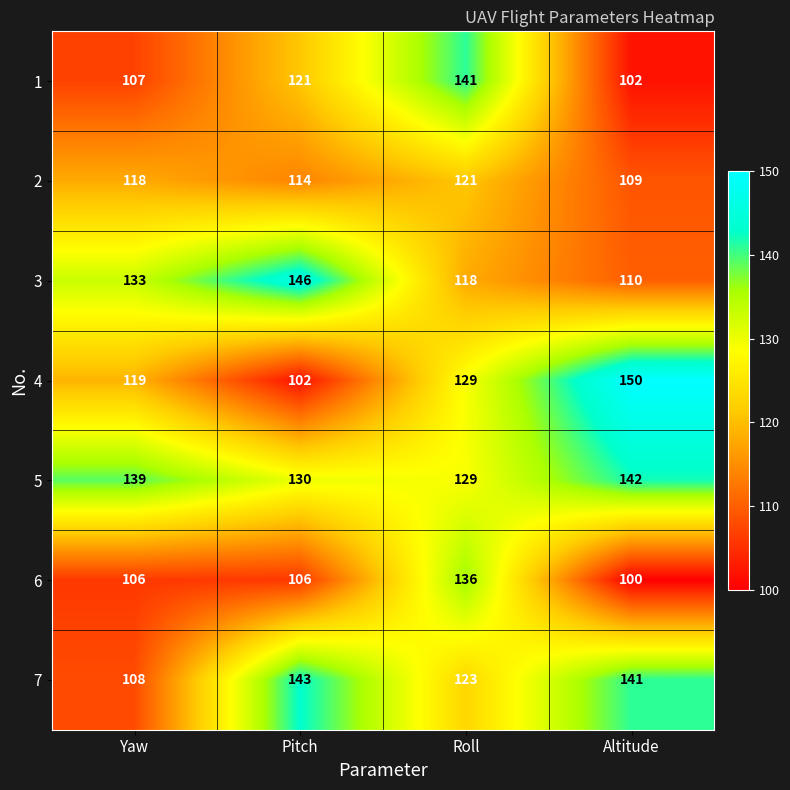

The 7 series shows 154 at Yaw. True or false?

False